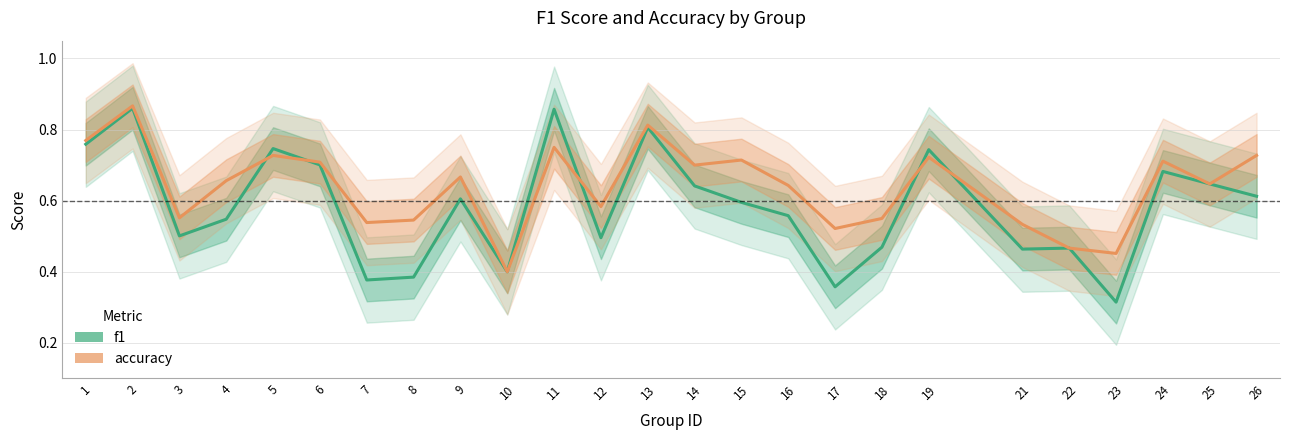

After their last crossing, which series has the higher values: f1 or accuracy?

accuracy